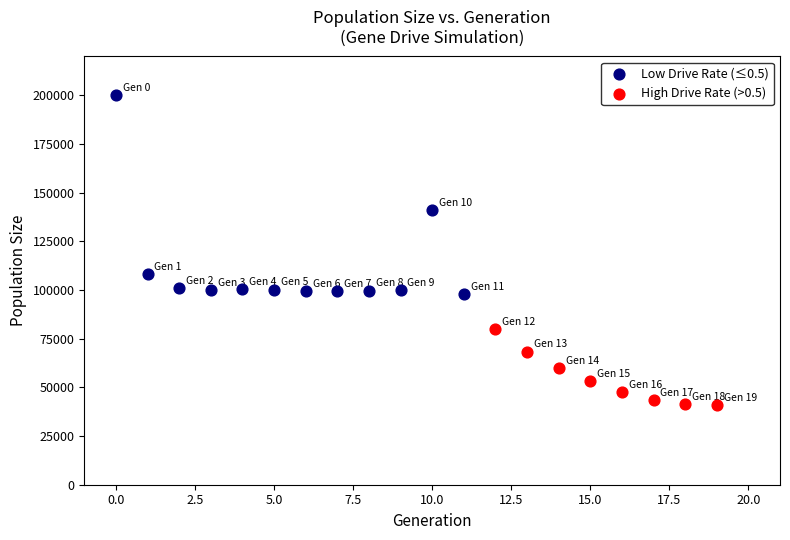

Which series contains the lowest Y value?

High Drive Rate (>0.5)